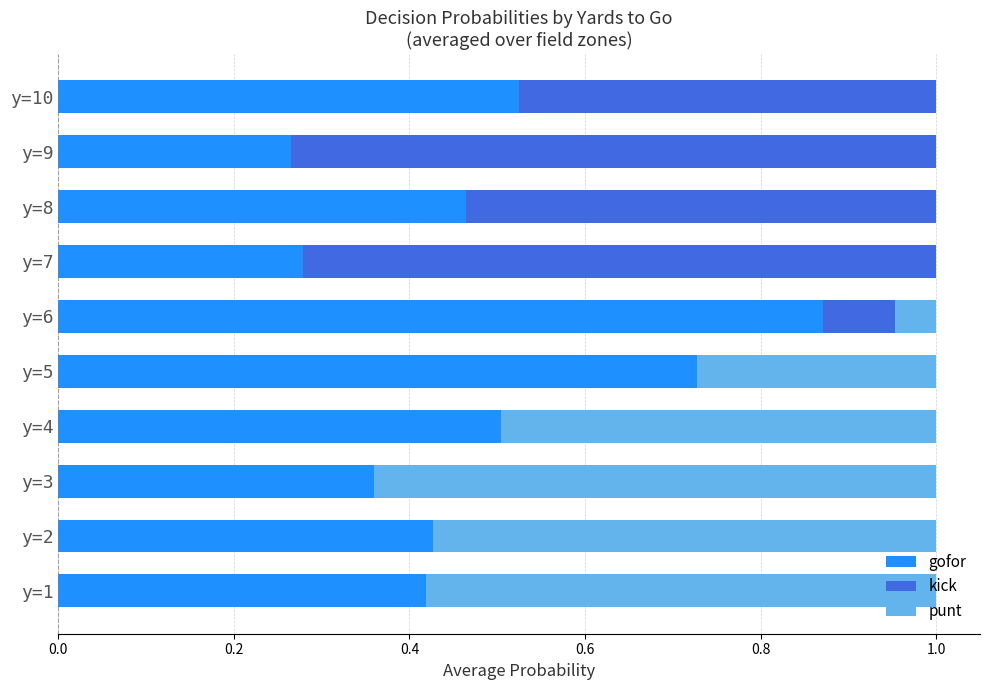

Which category has the highest value in the gofor series?

y=6